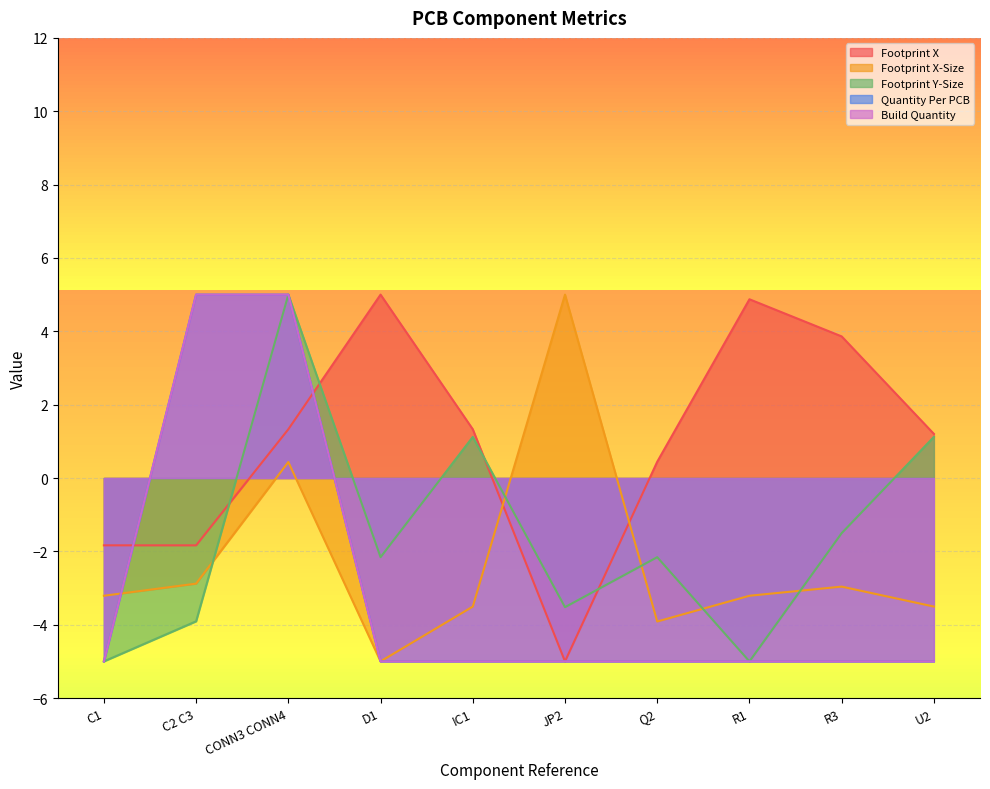

The value of Footprint X at D1 is 2.2. True or false?

False